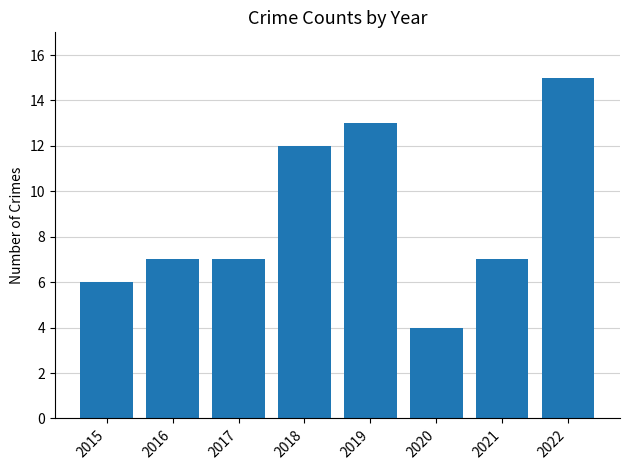

Between 2021 and 2022, which is larger?

2022